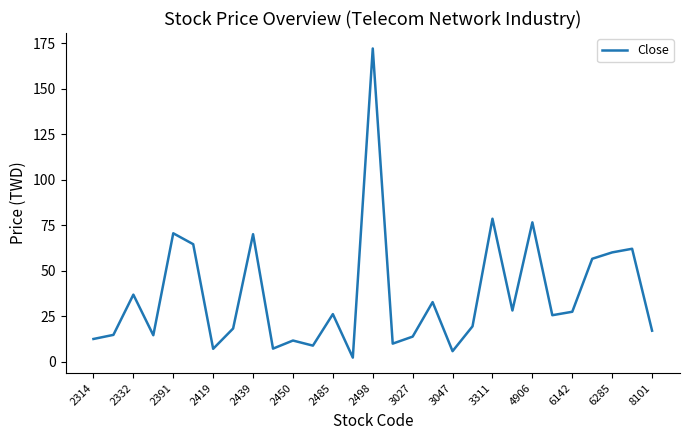

What is the difference between the maximum and minimum values?

169.8